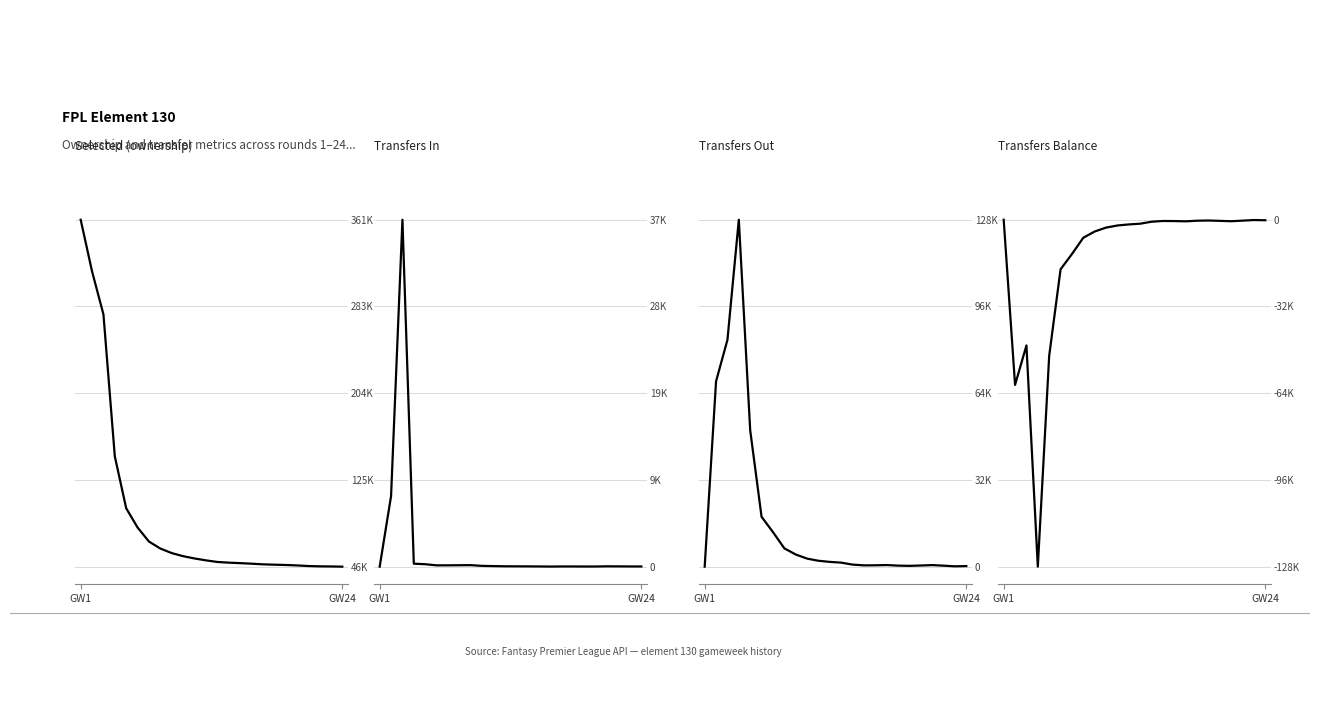

True or false: Transfers In has more than 2 interior local peaks.

True